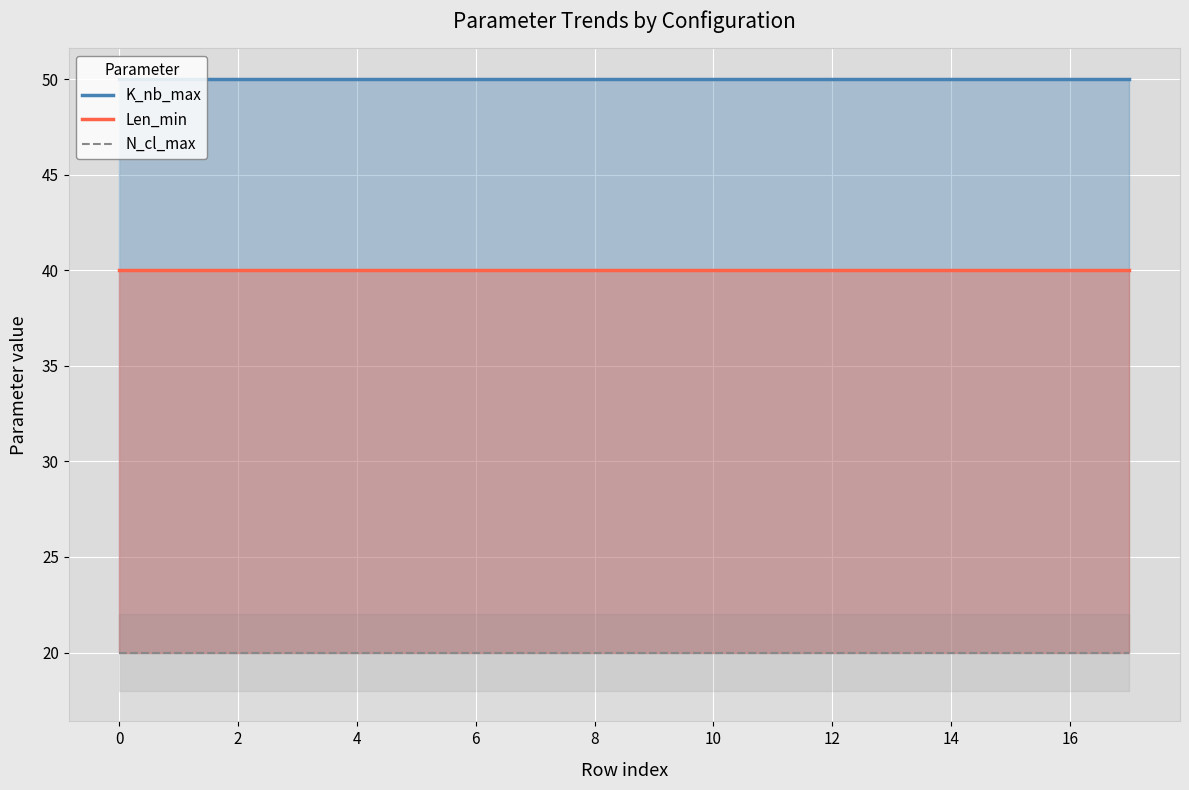

What is the average value of the N_cl_max series?

20